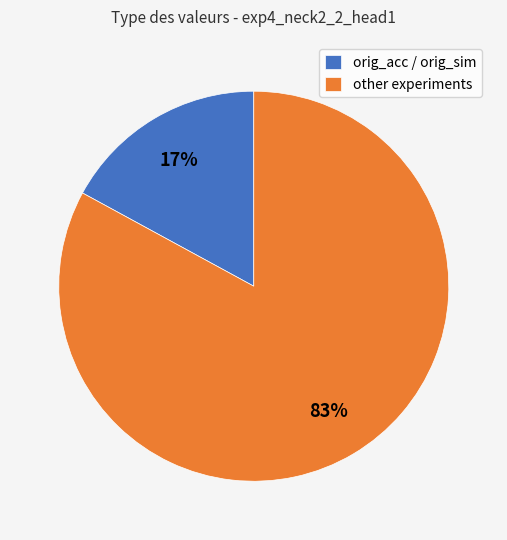

To the nearest percent, what portion does other experiments represent?

83%